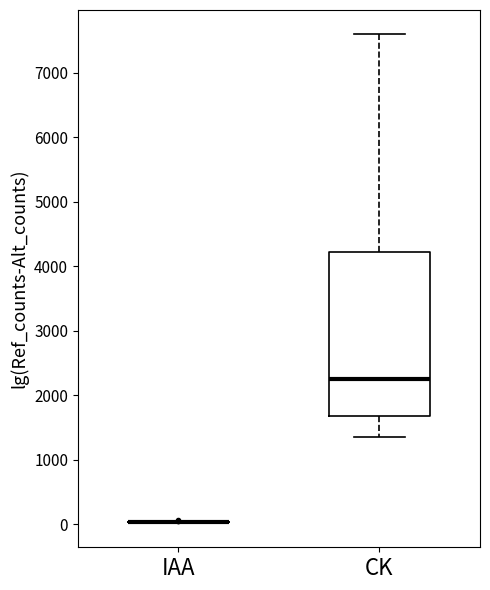

Reading left to right, read every box against the y-axis: the position of its median line, the range the box covers, and the ends of its whiskers. The values are not printed on the chart, so give them approximately, as read against the axis.

IAA: box collapsed to a line at 0, whiskers 0 to 0
CK: median 2200, box 1700 to 4200, whiskers 1400 to 7600